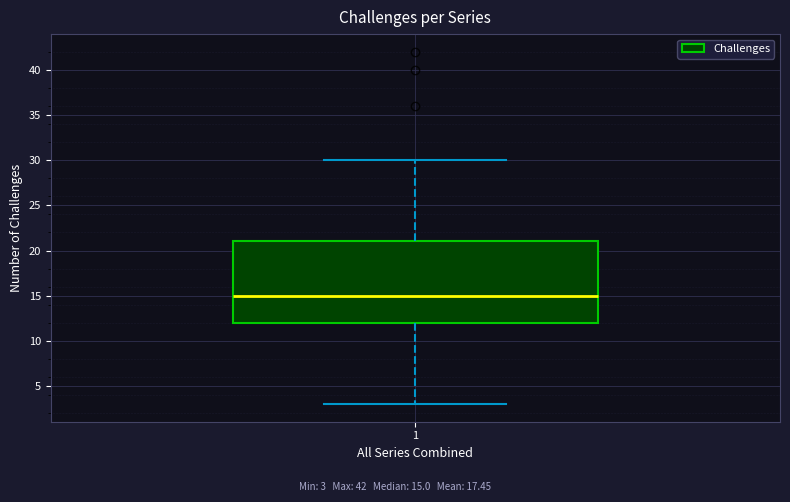

Where does the upper whisker of the box at x = 1 end on the y-axis? The values are not printed on the chart, so give them approximately, as read against the axis.

30